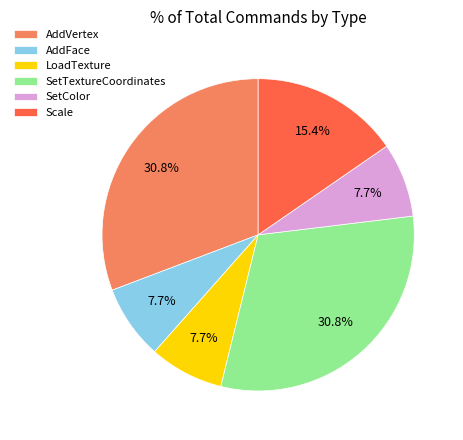

Combined, what portion of the pie is AddVertex and AddFace?

38.5%